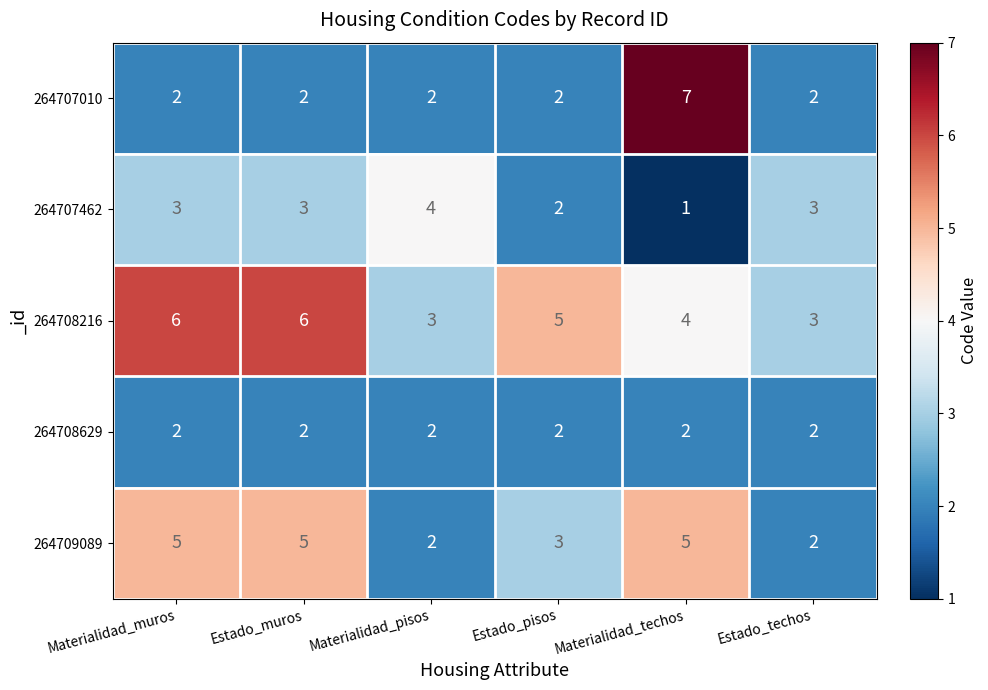

What is the sum of the 264709089 values at Estado_pisos and Estado_techos?

5